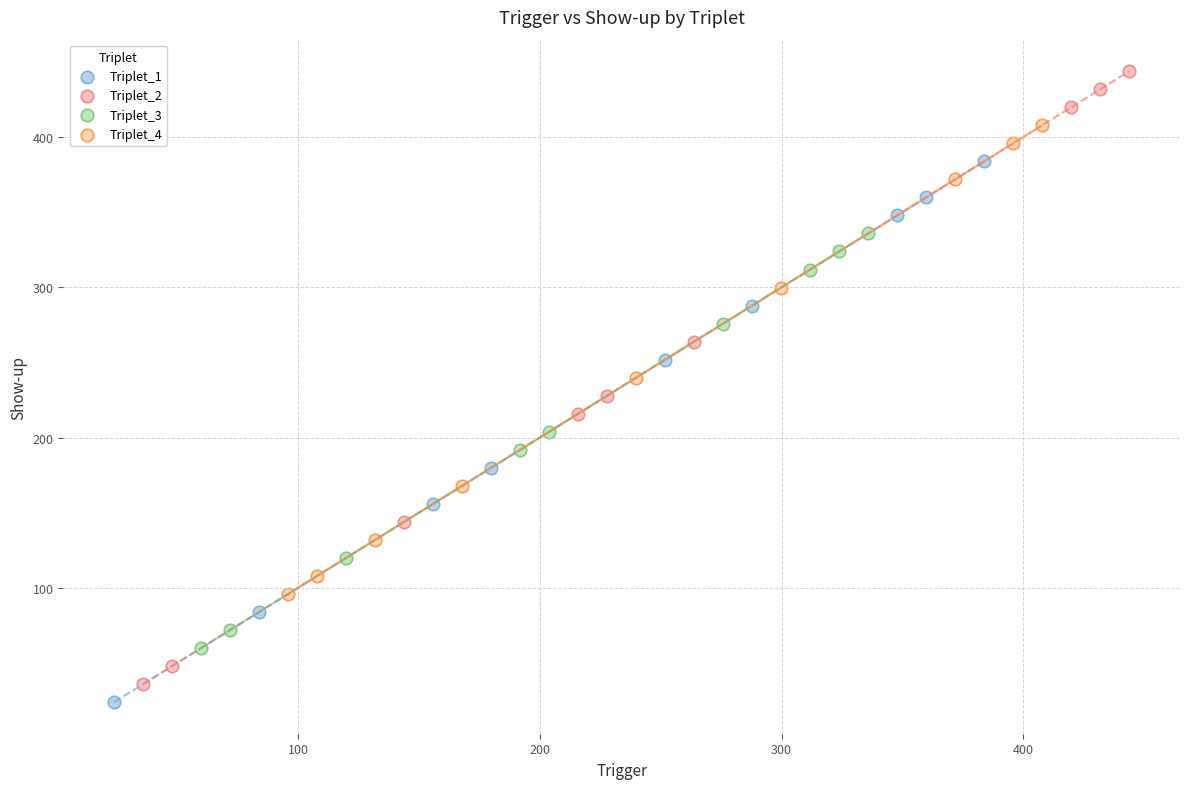

Which series contains the highest Y value?

Triplet_2